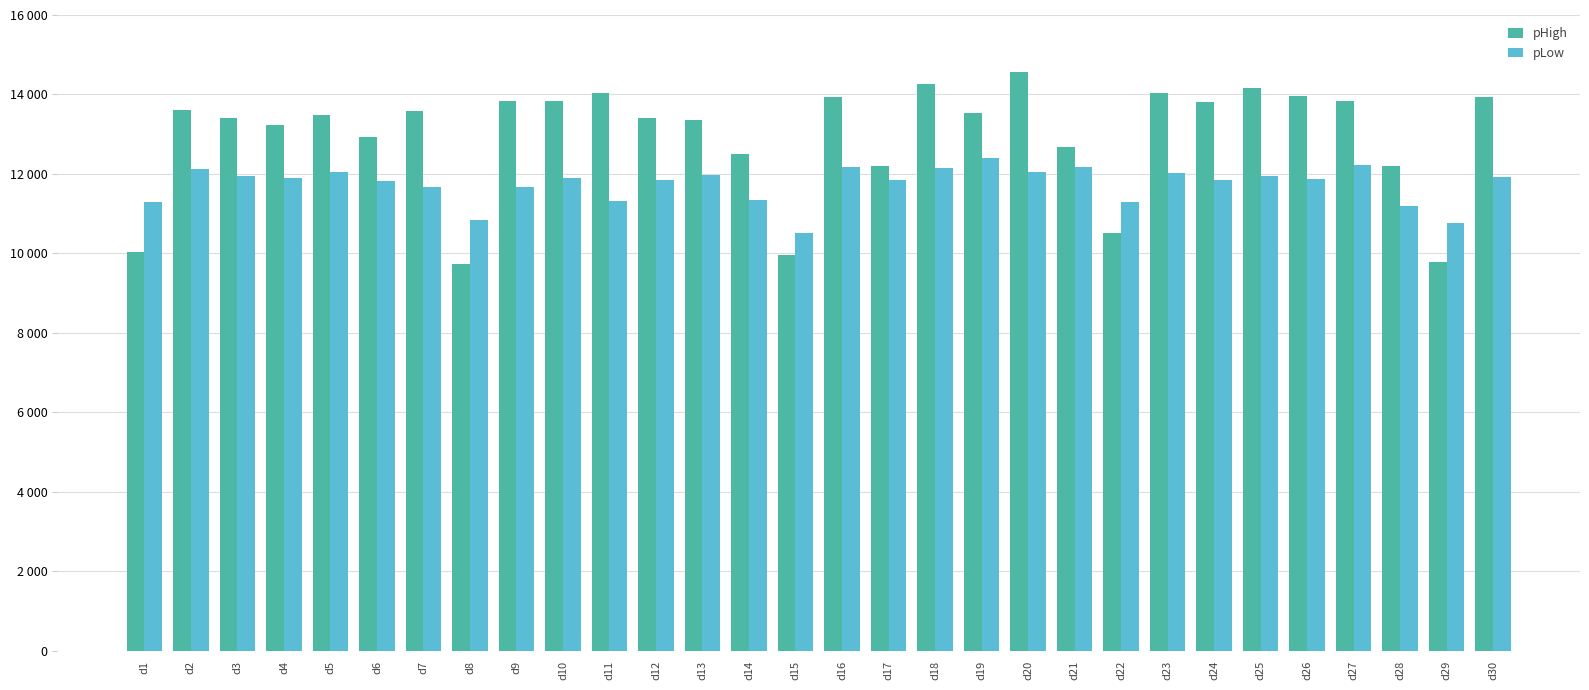

Reading left to right, list all the values displayed in this chart.

pHigh: d1=10029.0	d2=13609.6	d3=13398.1	d4=13240.4	d5=13490.4	d6=12938.5	d7=13578.8	d8=9724.8	d9=13836.5	d10=13842.3	d11=14025.0	d12=13411.5	d13=13351.9	d14=12492.3	d15=9958.3	d16=13948.1	d17=12188.5	d18=14275.0	d19=13528.8	d20=14567.3	d21=12675.0	d22=10517.9	d23=14046.2	d24=13807.7	d25=14175.0	d26=13969.2	d27=13826.9	d28=12207.7	d29=9789.0	d30=13928.8
pLow: d1=11290.2	d2=12137.7	d3=11938.9	d4=11901.4	d5=12053.2	d6=11816.6	d7=11680.7	d8=10835.5	d9=11660.0	d10=11890.0	d11=11316.6	d12=11849.1	d13=11976.8	d14=11347.5	d15=10504.8	d16=12185.9	d17=11859.5	d18=12150.0	d19=12397.7	d20=12047.7	d21=12172.7	d22=11283.4	d23=12035.5	d24=11850.0	d25=11956.1	d26=11870.7	d27=12220.0	d28=11204.3	d29=10754.8	d30=11911.8